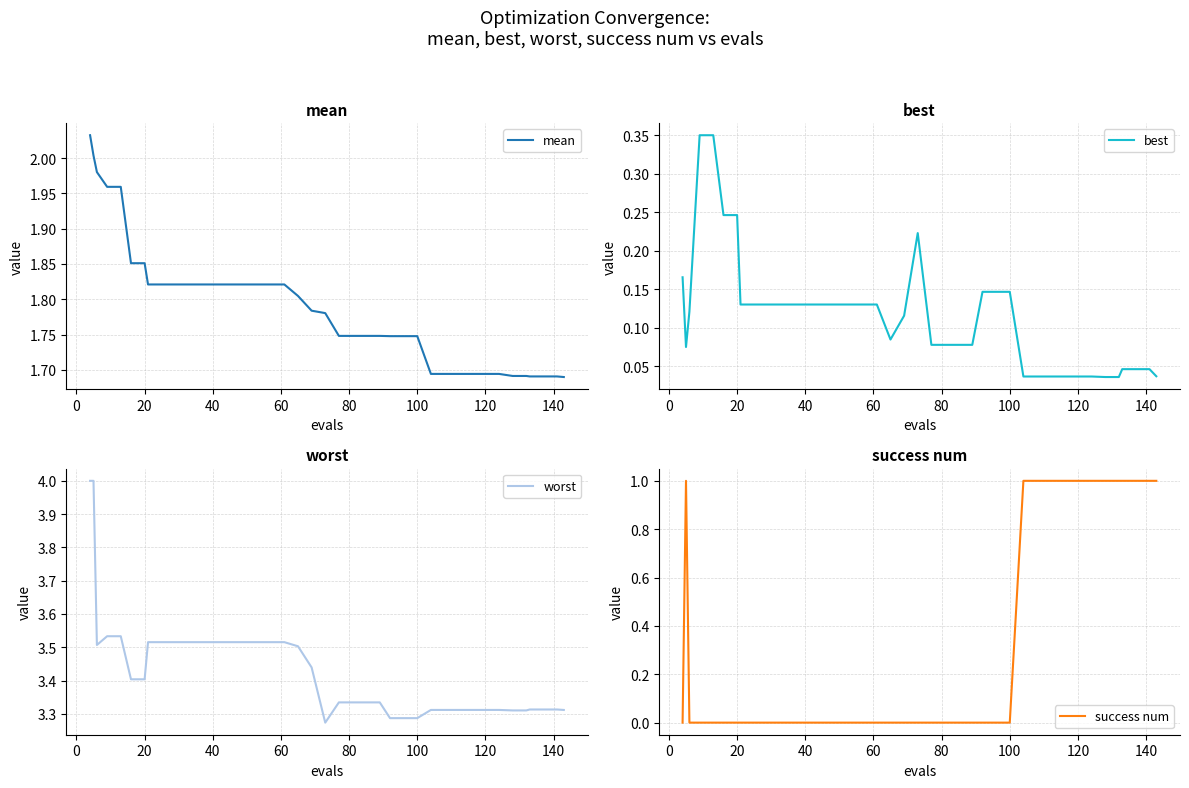

True or false: success num and worst cross at least once.

False